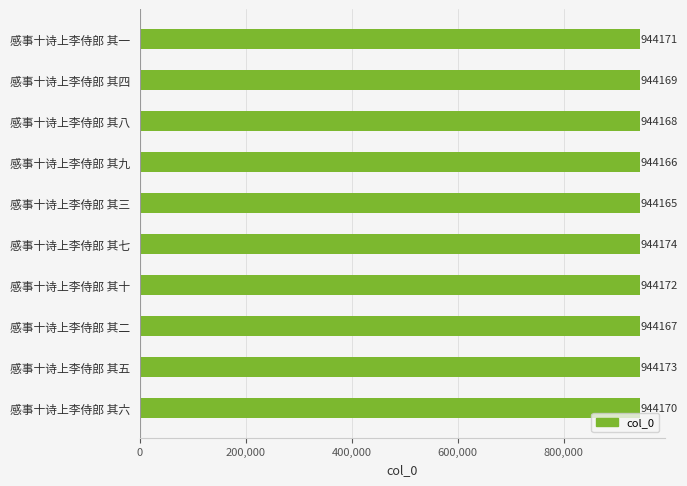

Count the values in the range 944167 to 944172.

6